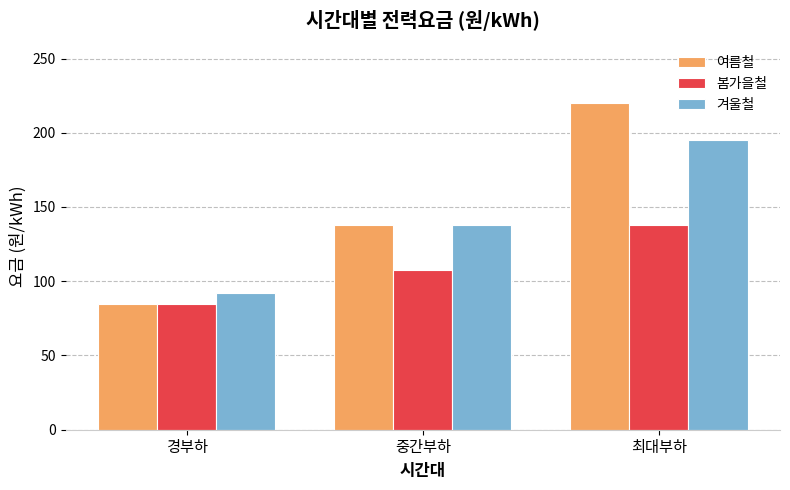

At which label is 봄가을철 closest to 111?

중간부하